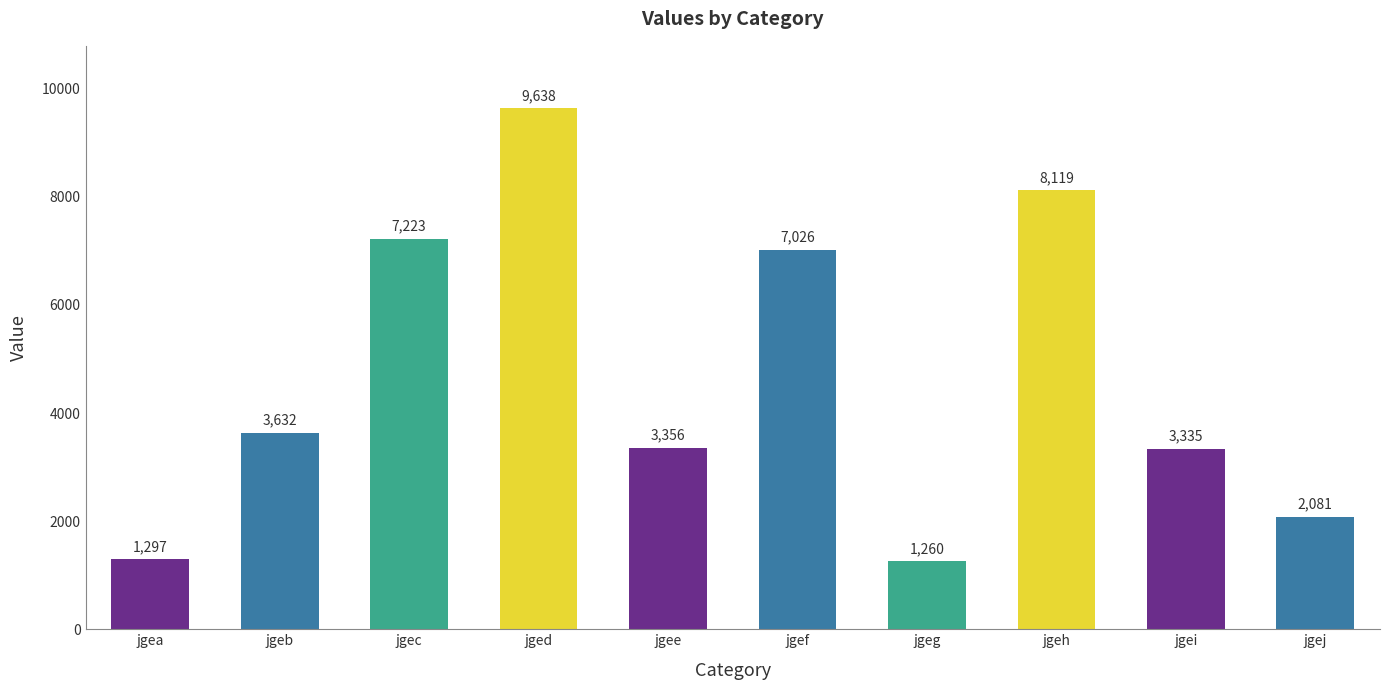

What is the value of the 6th bar from the left?

7026